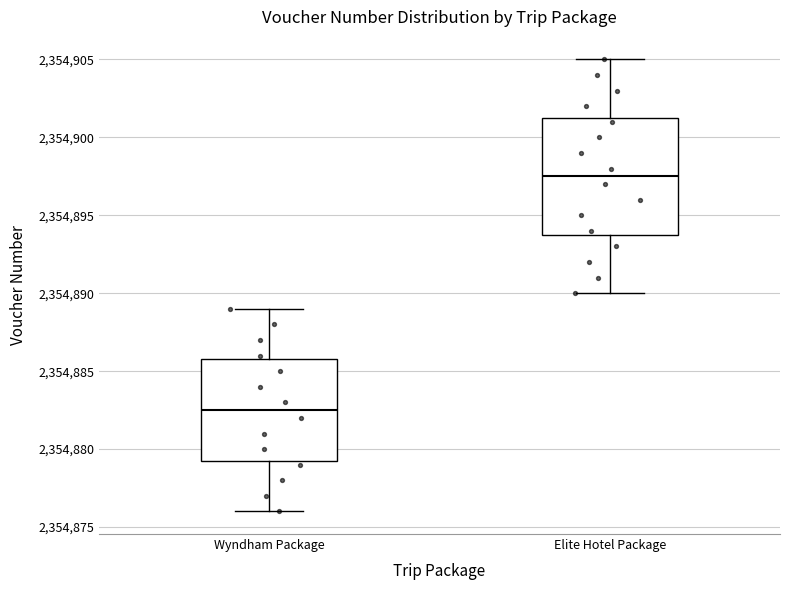

Reading left to right, read every box against the y-axis: the position of its median line, the range the box covers, and the ends of its whiskers. The values are not printed on the chart, so give them approximately, as read against the axis.

Wyndham Package: median 2354882.5, box 2354879.5 to 2354886.0, whiskers 2354876.0 to 2354889.0
Elite Hotel Package: median 2354897.5, box 2354894.0 to 2354901.5, whiskers 2354890.0 to 2354905.0